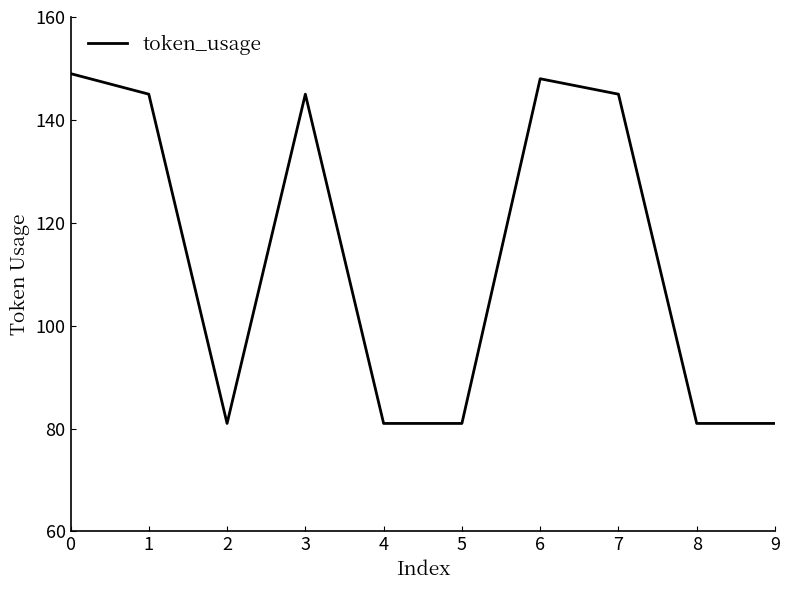

What is the maximum value shown in the chart?

149